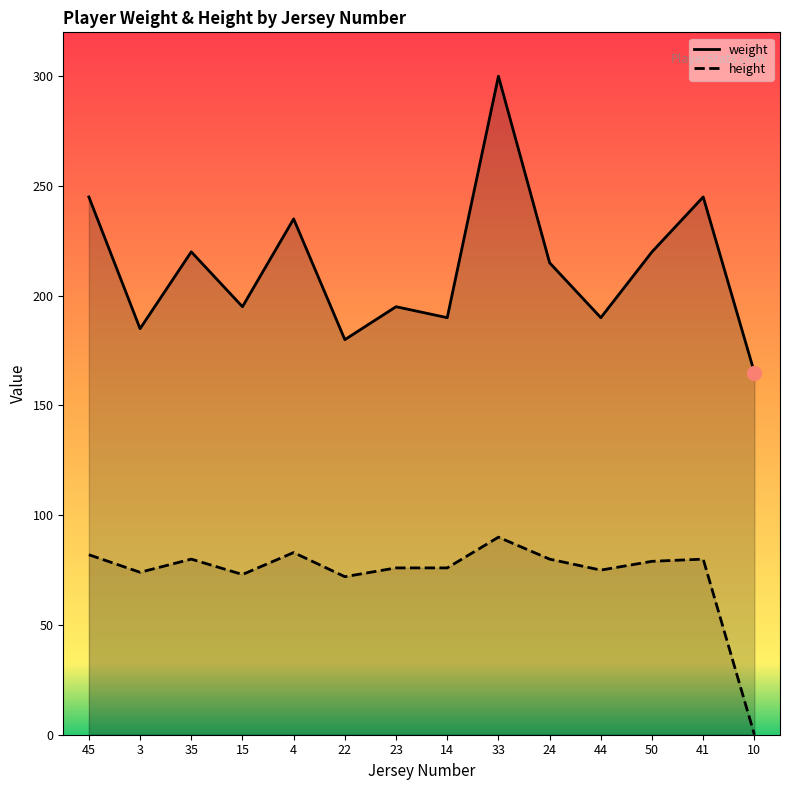

List the series in order of their peak value, highest first.

weight, height